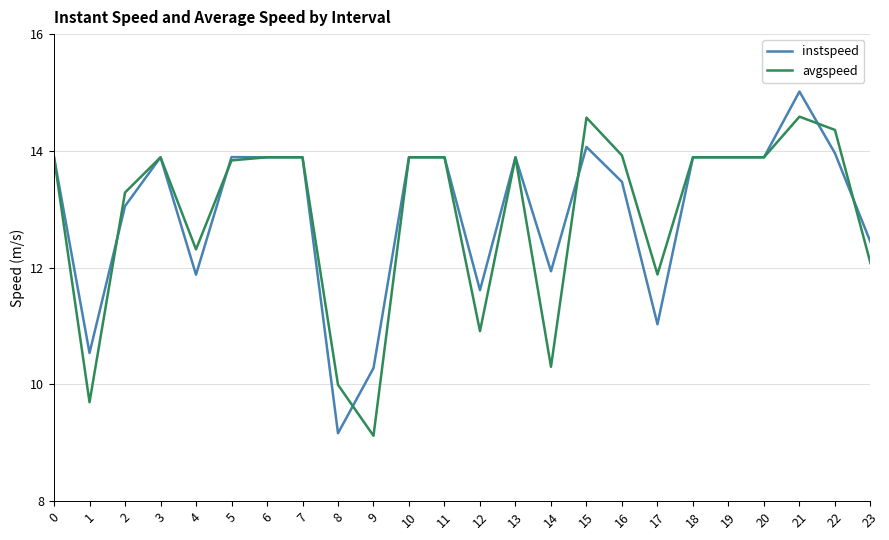

Is the value of avgspeed at 21 greater than the value of instspeed at 11?

Yes